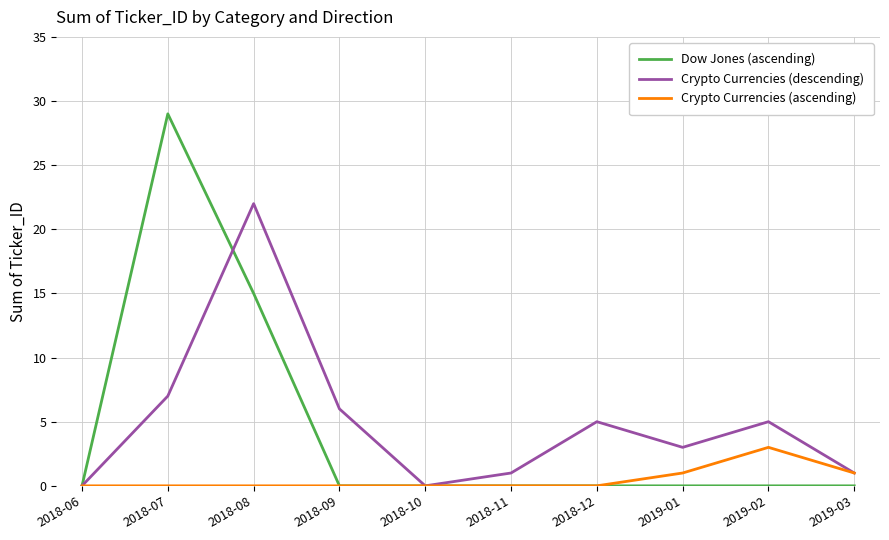

List the series in order of their peak value, lowest first.

Crypto Currencies (ascending), Crypto Currencies (descending), Dow Jones (ascending)